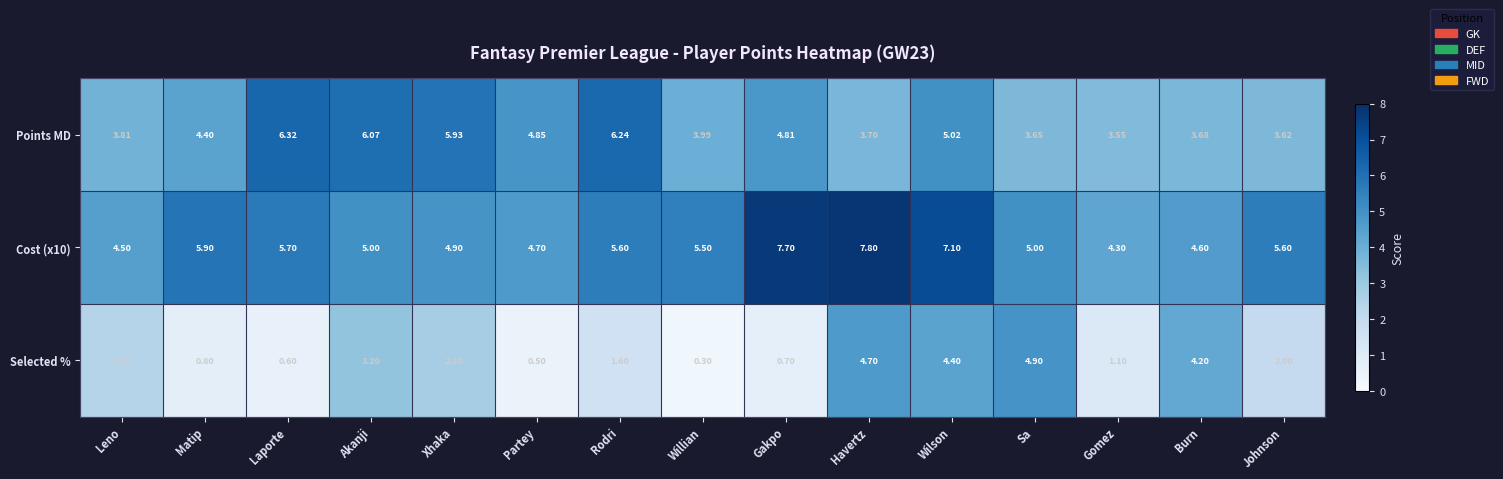

Is the value of Cost (x10) at Gakpo greater than the value of Selected % at Gomez?

Yes